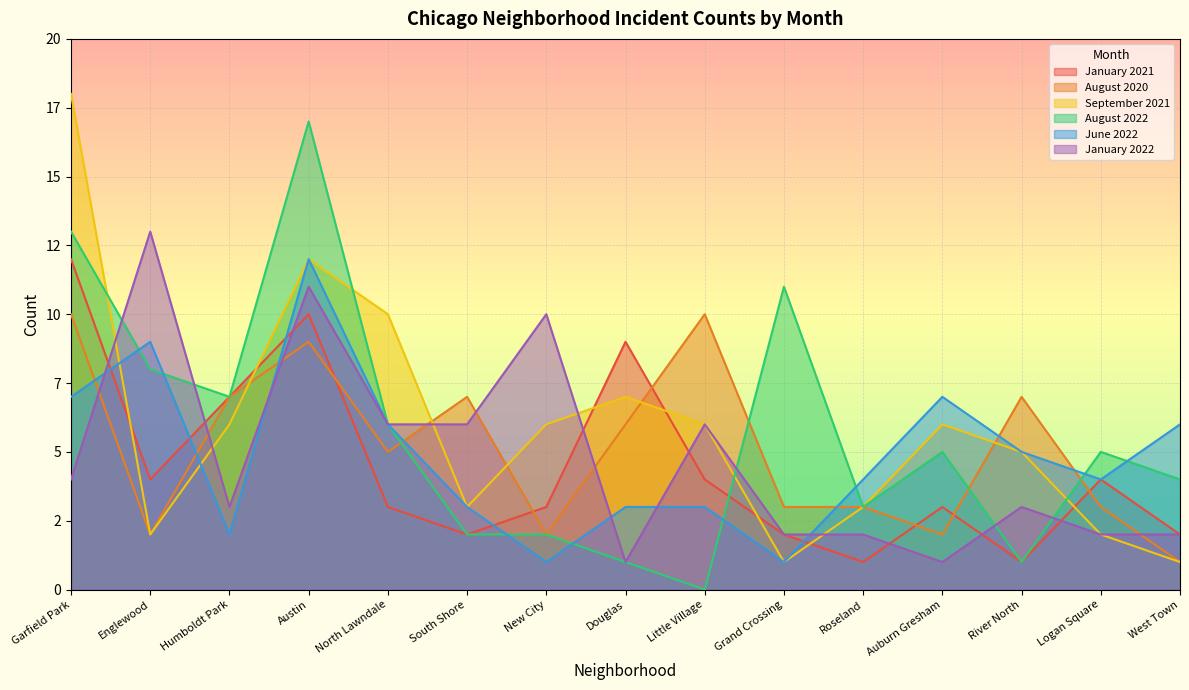

At which label does August 2022 first exceed 5?

Garfield Park